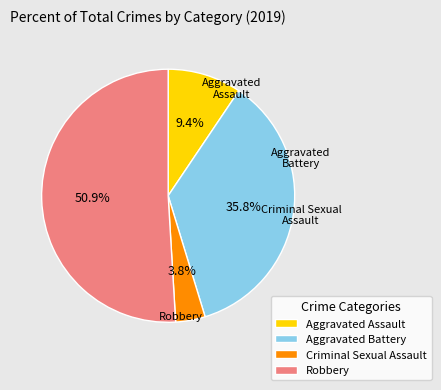

Which slice is the smallest?

Criminal Sexual Assault